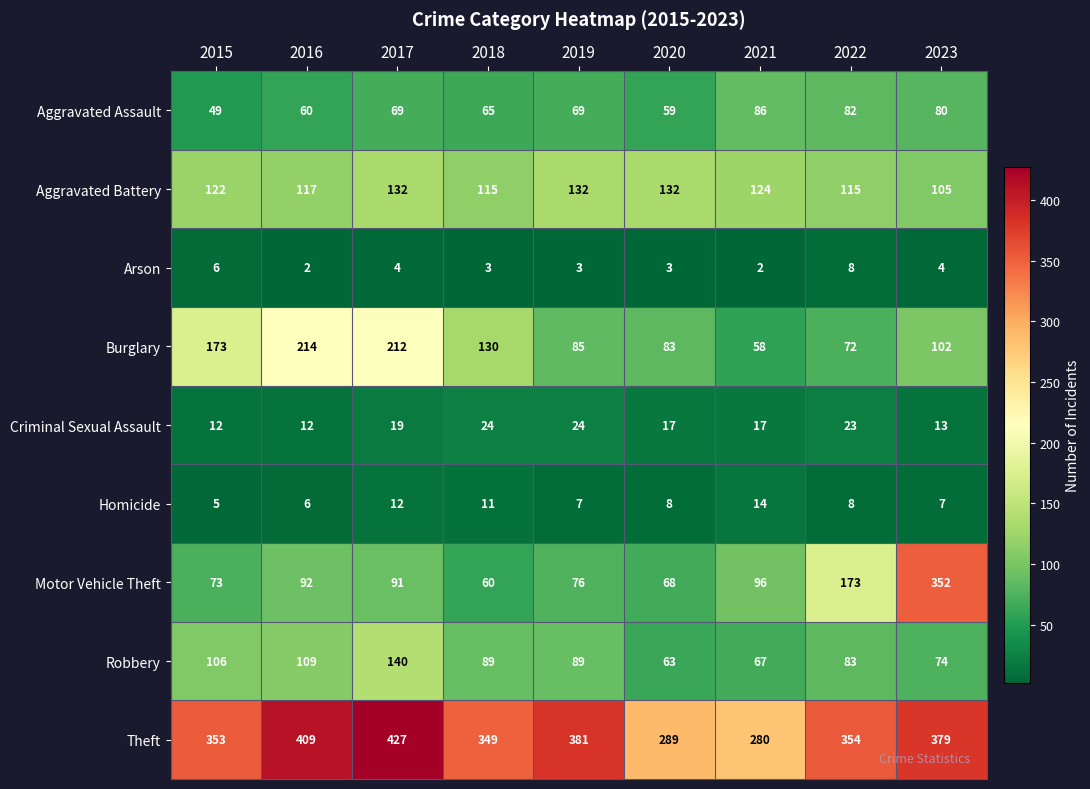

What is the sum of all Robbery values?

820